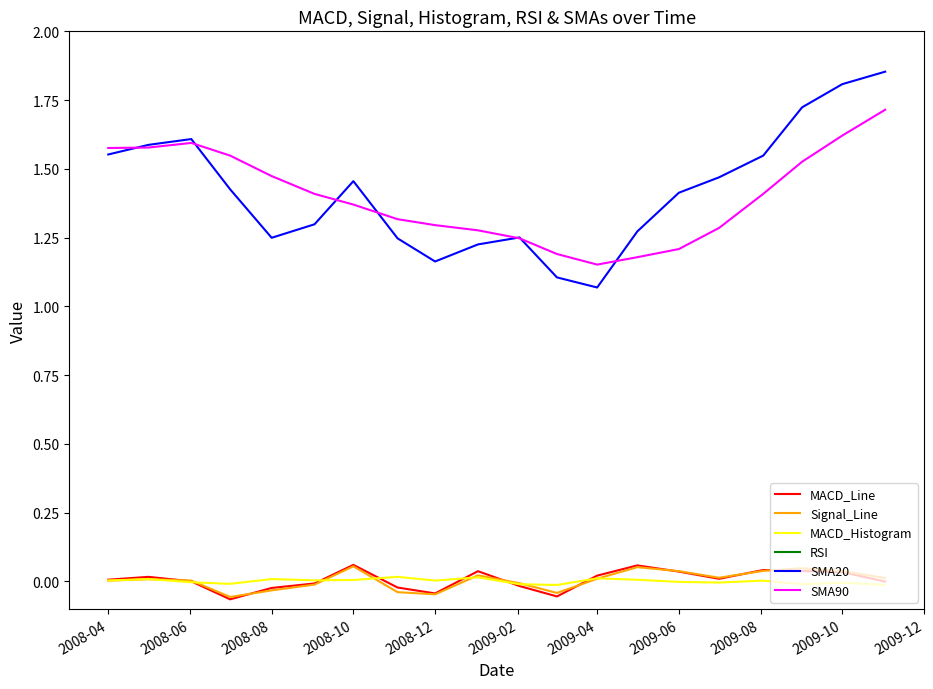

How many lines are shown in the chart?

6